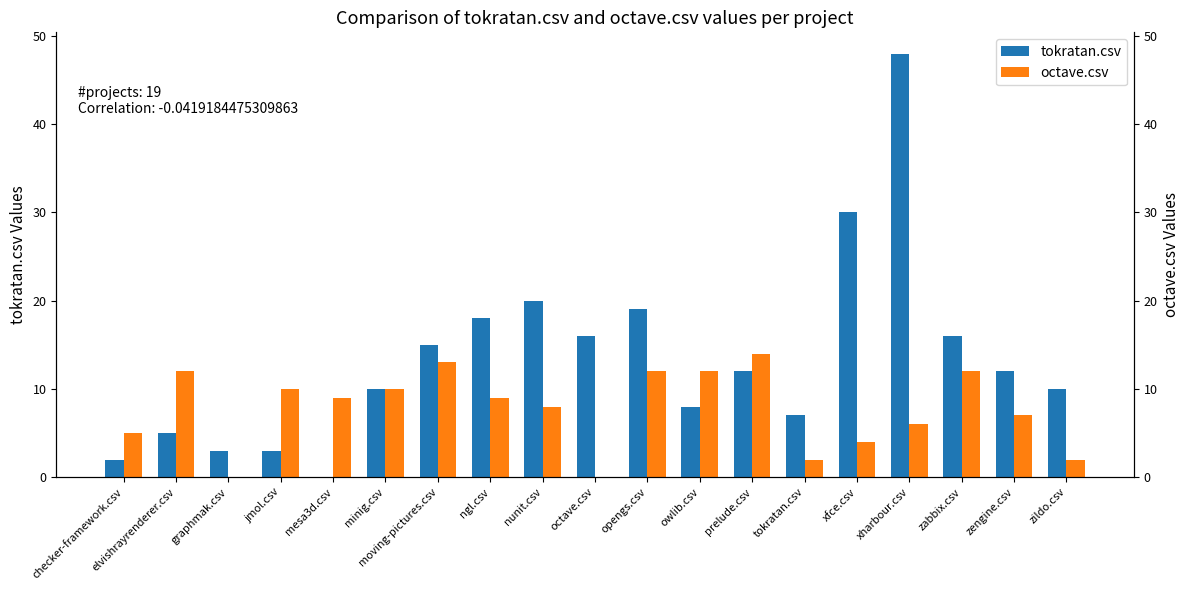

What is the label of the 5th bar from the right?

xfce.csv